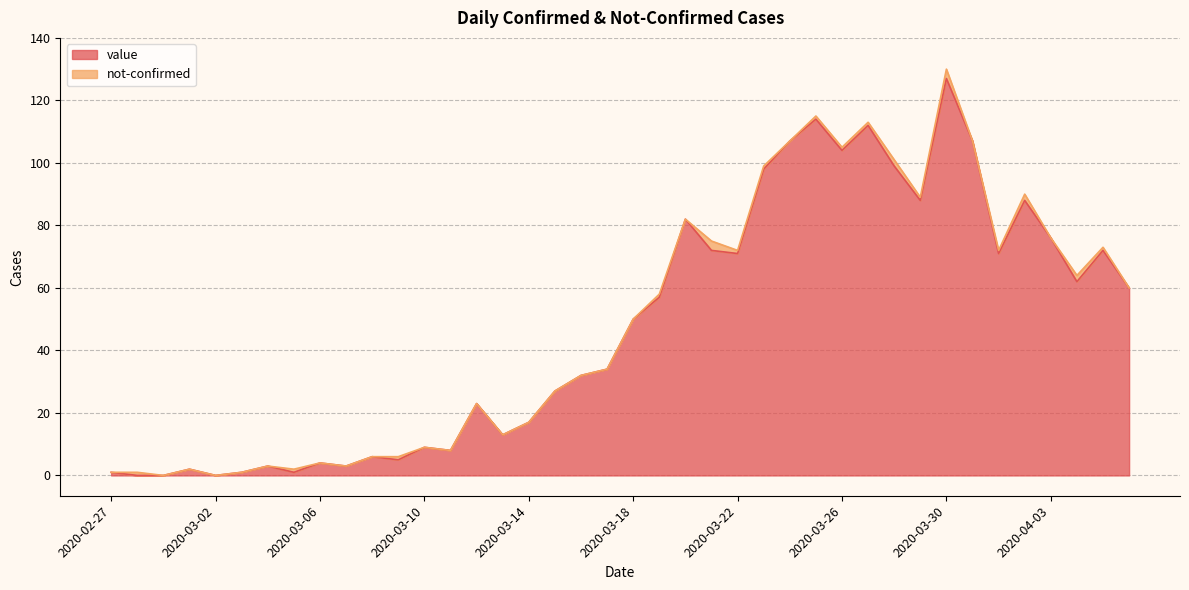

What is the label of the 3rd point from the left?

2020-02-29